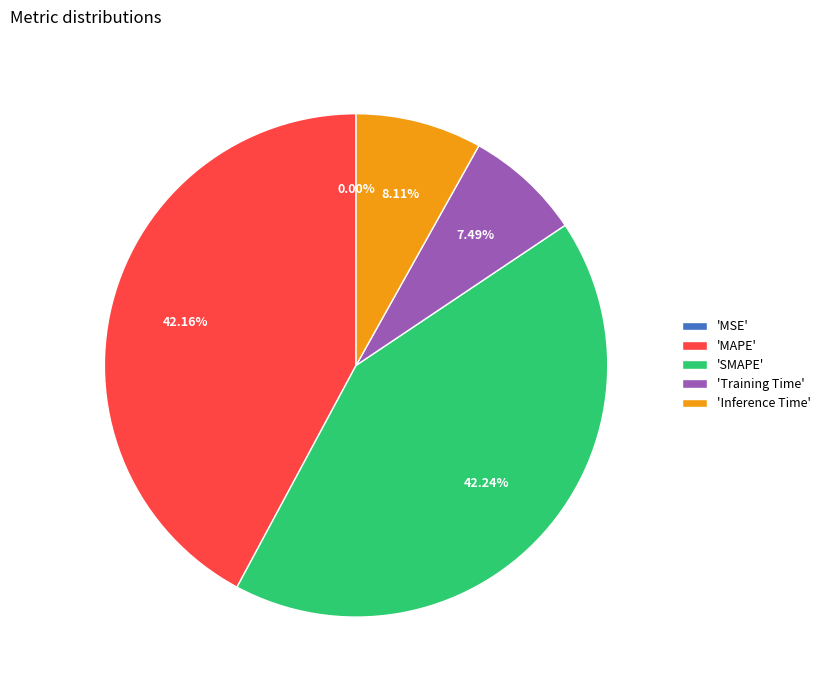

Does any single category account for the majority?

No